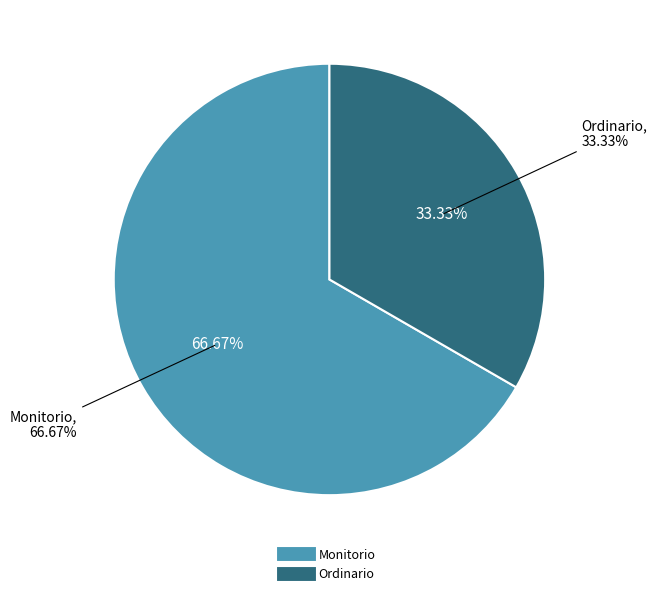

Which slice is the largest?

Monitorio